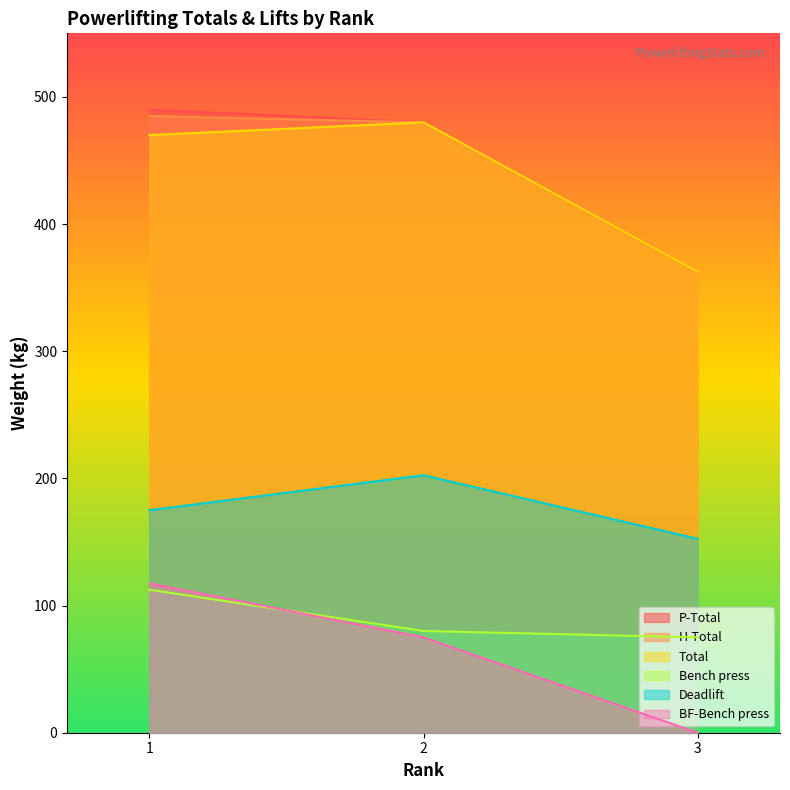

What is the highest value of the Total series?

480.0